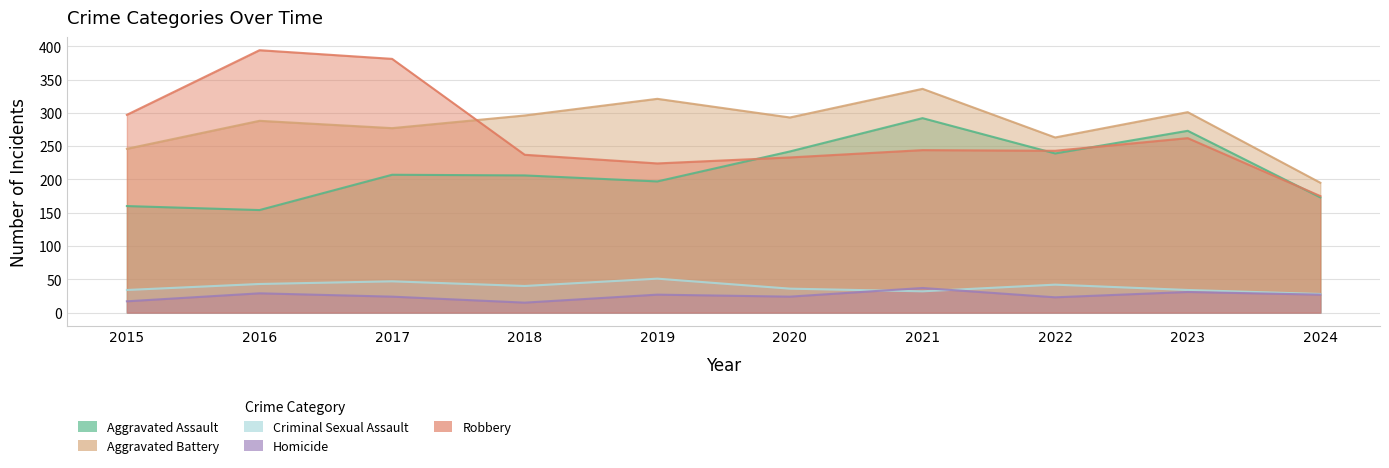

Rank the series by their maximum value, from highest to lowest.

Robbery, Aggravated Battery, Aggravated Assault, Criminal Sexual Assault, Homicide